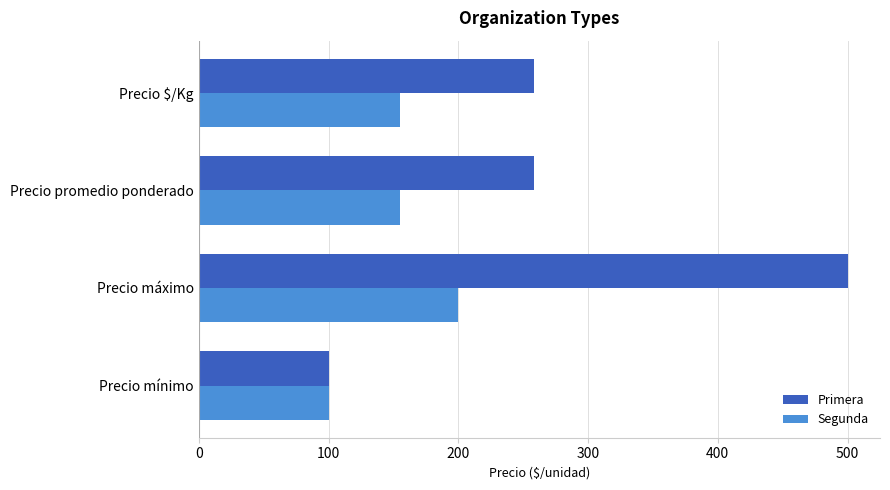

How many Primera values are between 258 and 500?

3